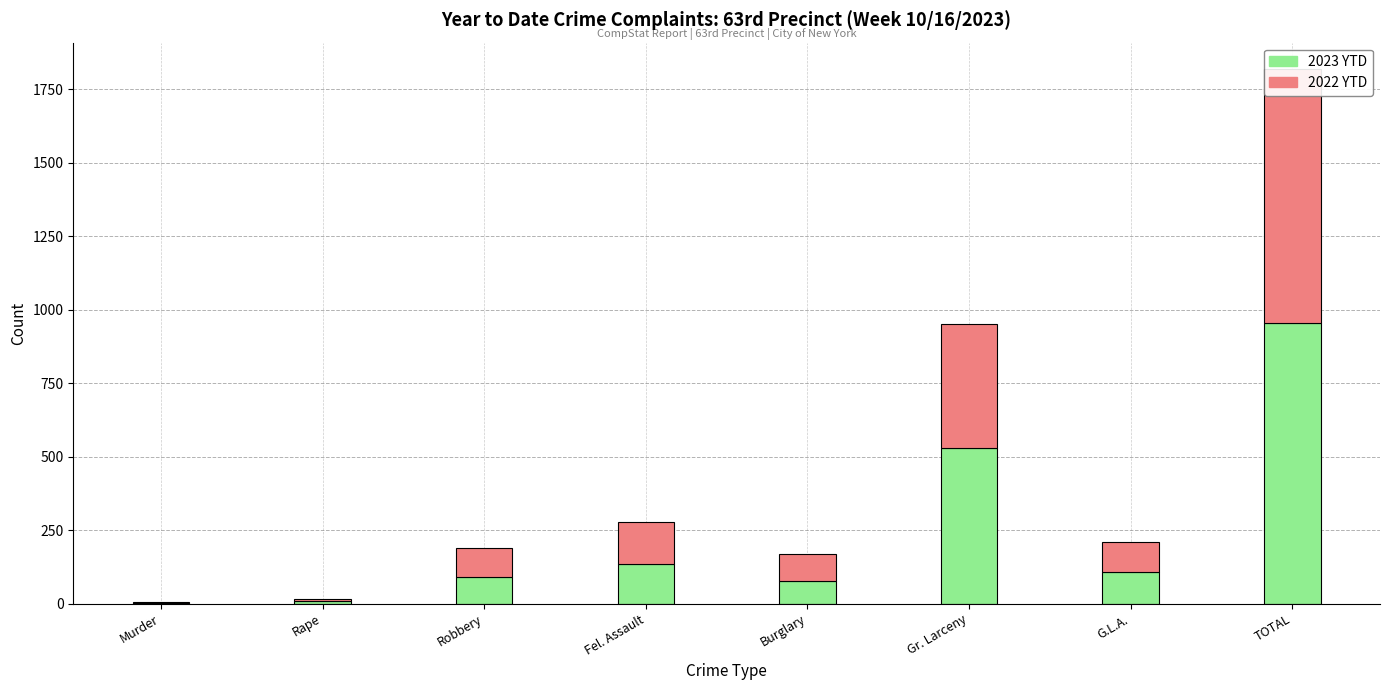

At how many categories does at least one series exceed 894?

1